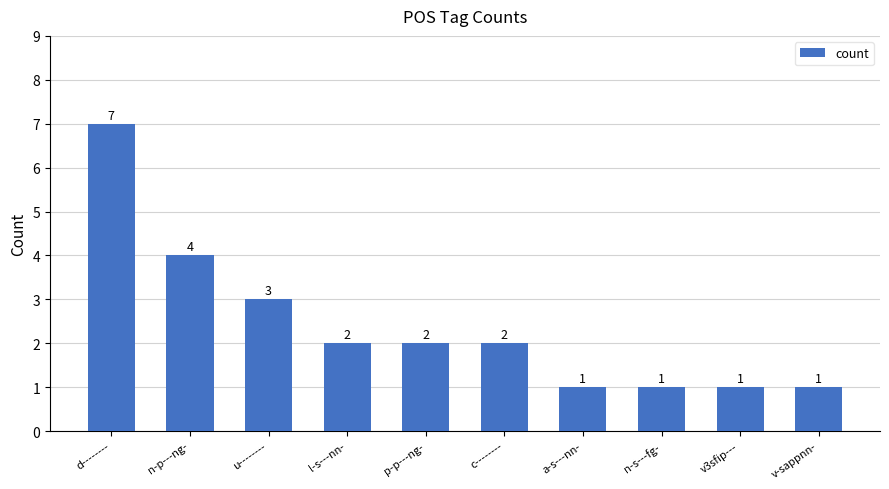

Where does the data first go above 2?

d--------